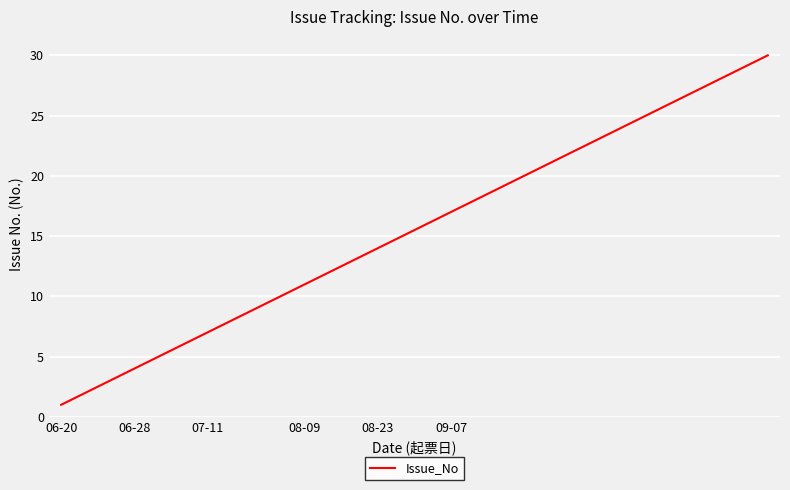

What is the greatest value displayed?

30